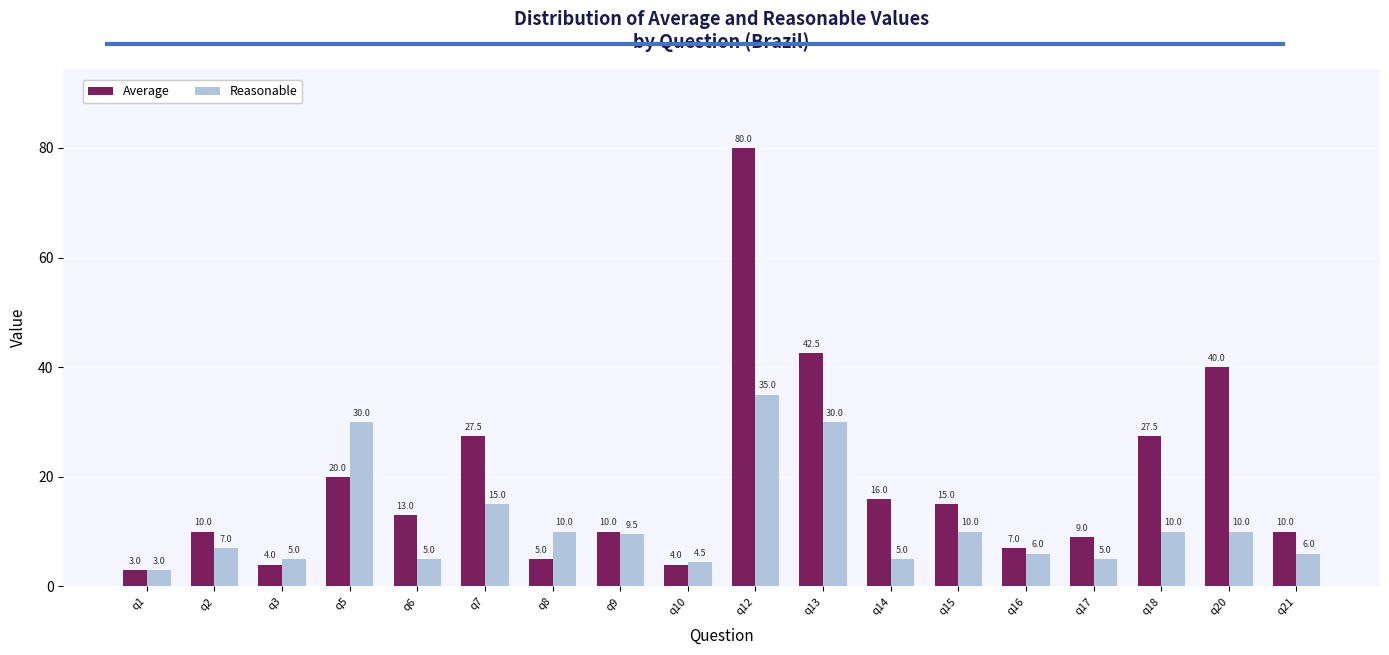

What are all the series names shown in the legend?

Average, Reasonable